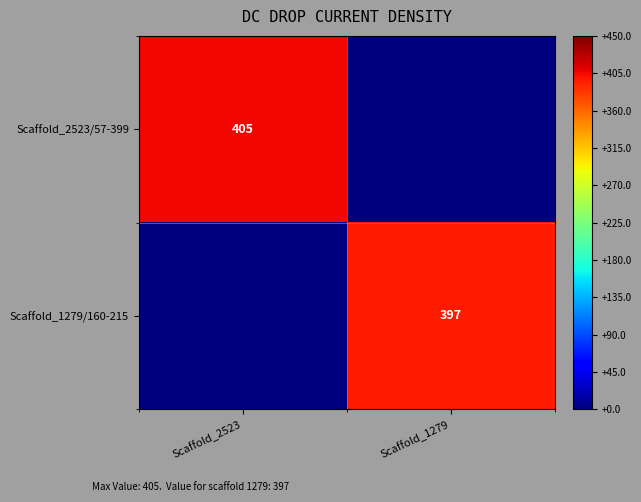

Is it true that Scaffold_1279/160-215 equals 274 at Scaffold_1279?

False